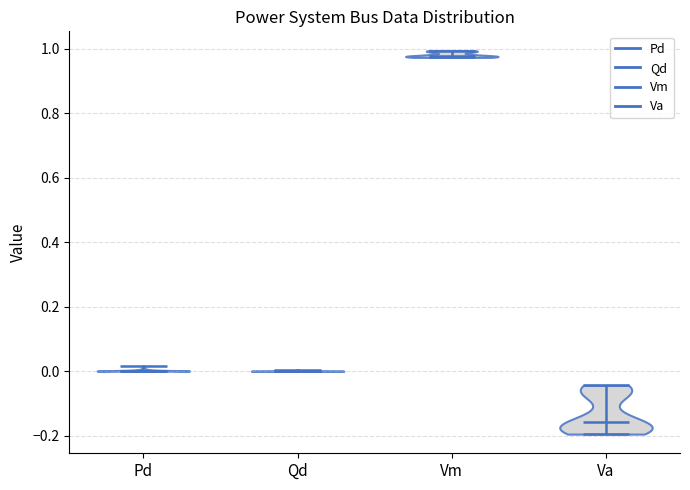

What is the lowest point the violin for Pd reaches on the y-axis? The values are not printed on the chart, so give them approximately, as read against the axis.

0.00